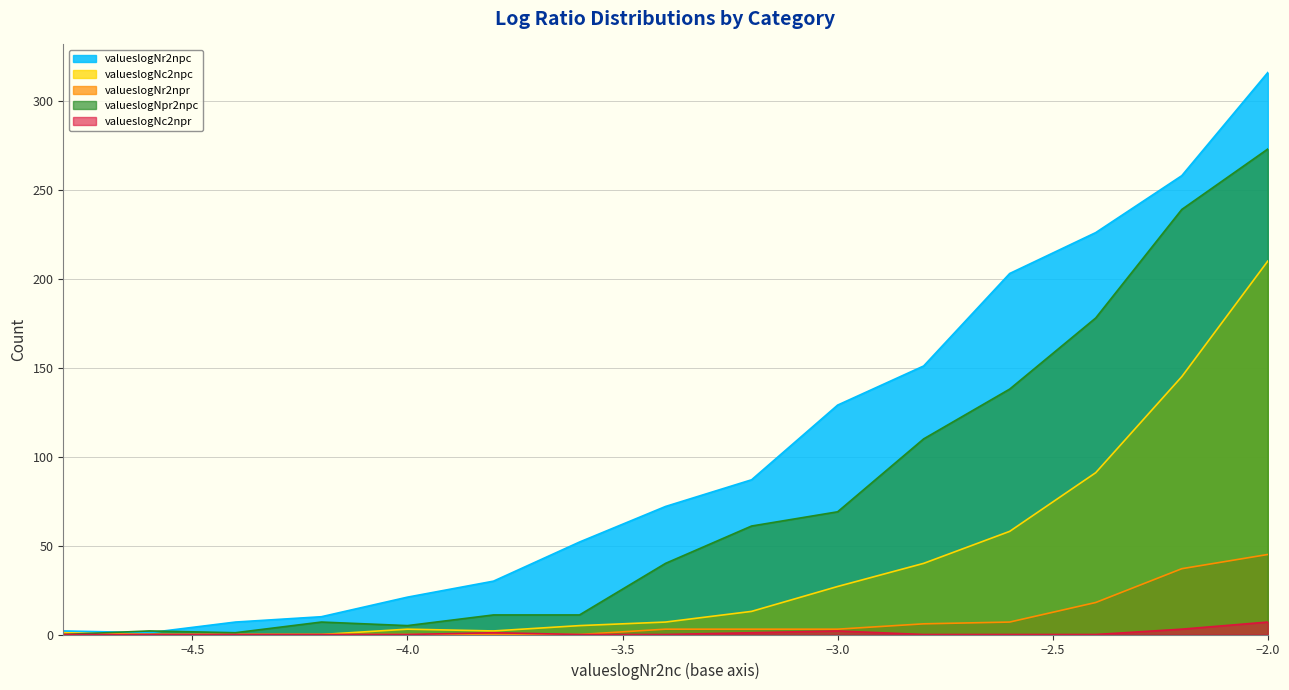

What is the greatest value displayed?

316